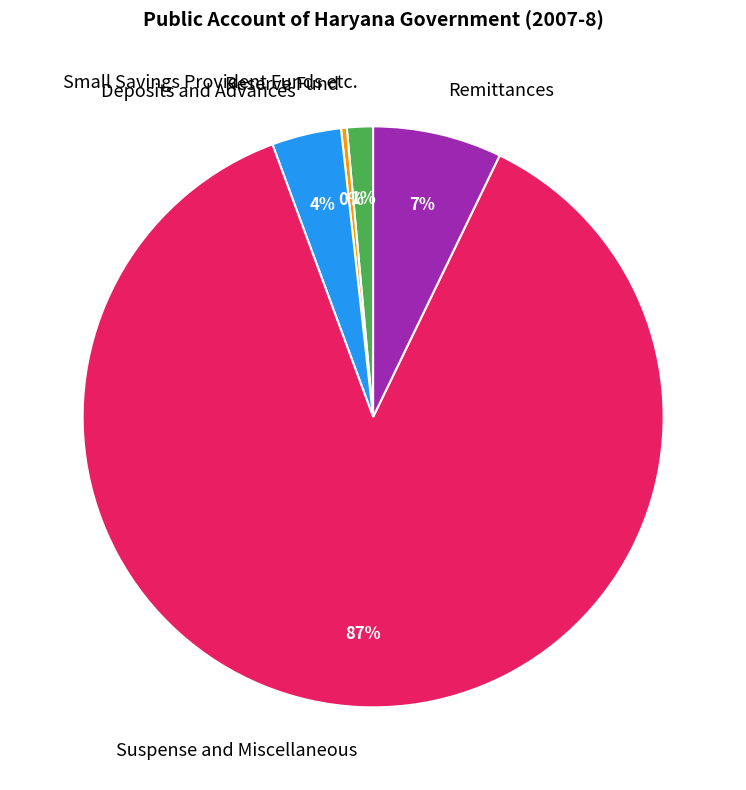

Do Suspense and Miscellaneous and Remittances together represent more than half of the pie?

Yes